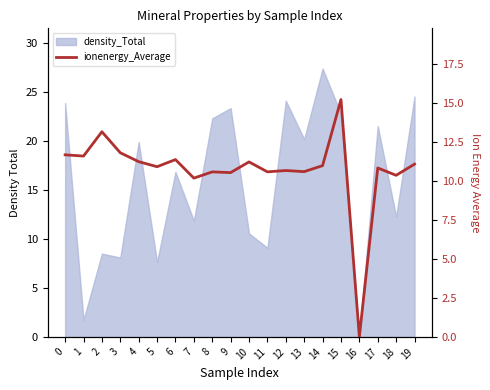

At which category does the chart reach its peak across all series?

15